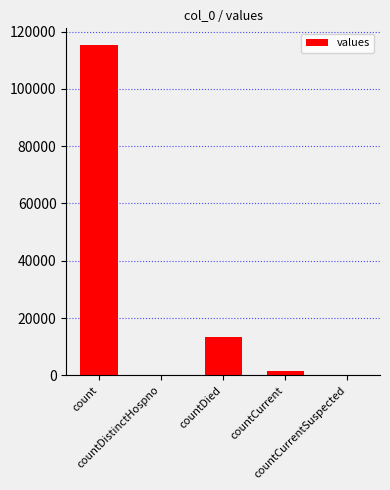

How many distinct data groups are displayed?

1